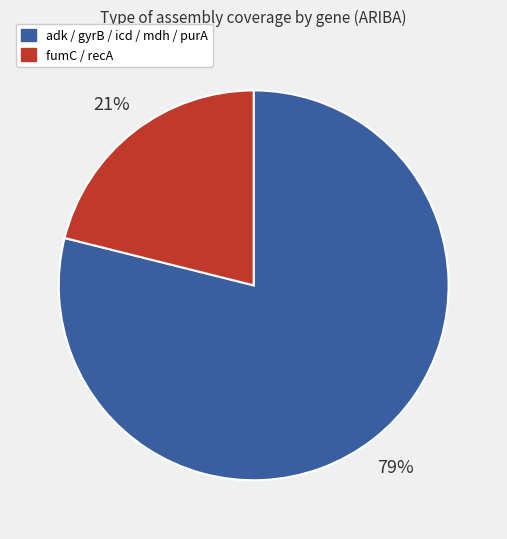

Rank the categories by value from lowest to highest.

fumC / recA, adk / gyrB / icd / mdh / purA